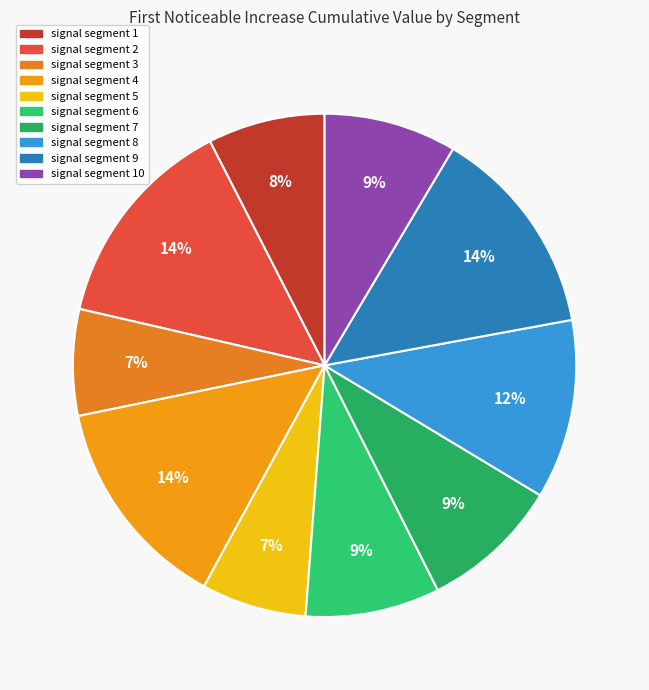

How many segments does this pie chart have?

10